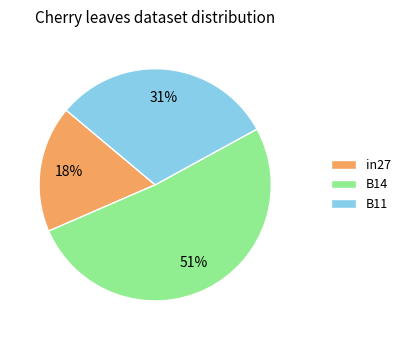

To the nearest percent, what portion does in27 represent?

18%